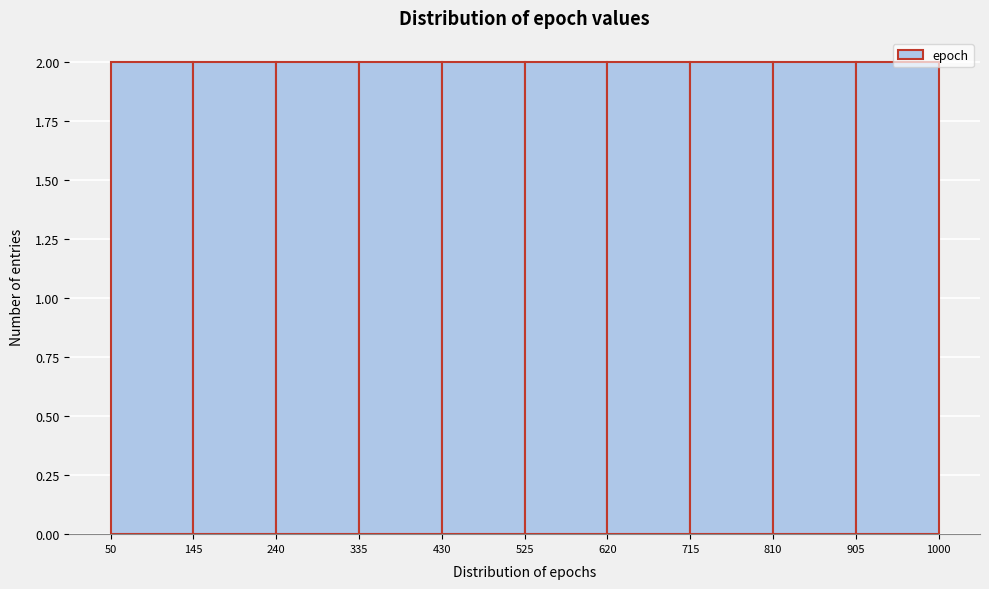

Reading left to right, list every bar in this chart as the range it spans on the x-axis followed by its height. The values are not printed on the chart, so give them approximately, as read against the axis.

50 to 145: 2
145 to 240: 2
240 to 335: 2
335 to 430: 2
430 to 525: 2
525 to 620: 2
620 to 715: 2
715 to 810: 2
810 to 905: 2
905 to 1000: 2